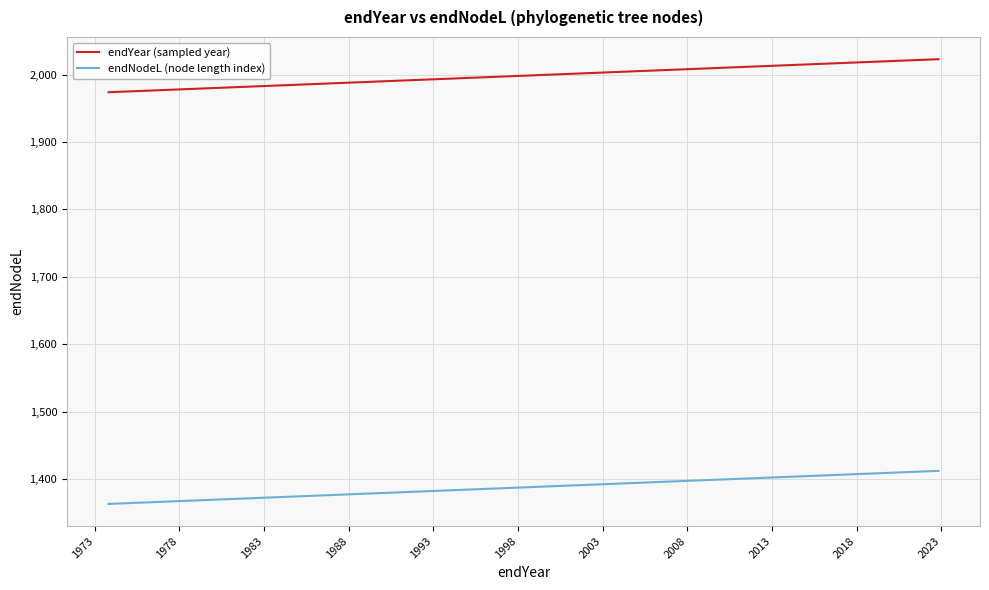

What is the sum of all endNodeL (node length index) values?

51962.8